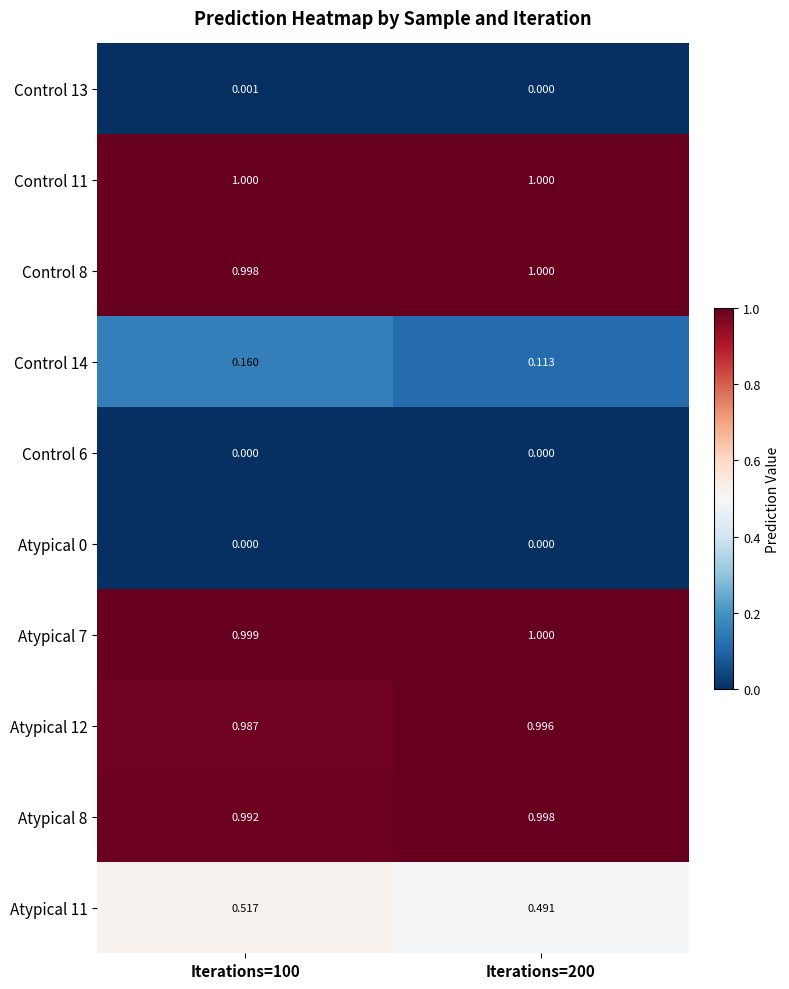

Is the value of Control 13 at Iterations=100 greater than the value of Atypical 0 at Iterations=100?

Yes